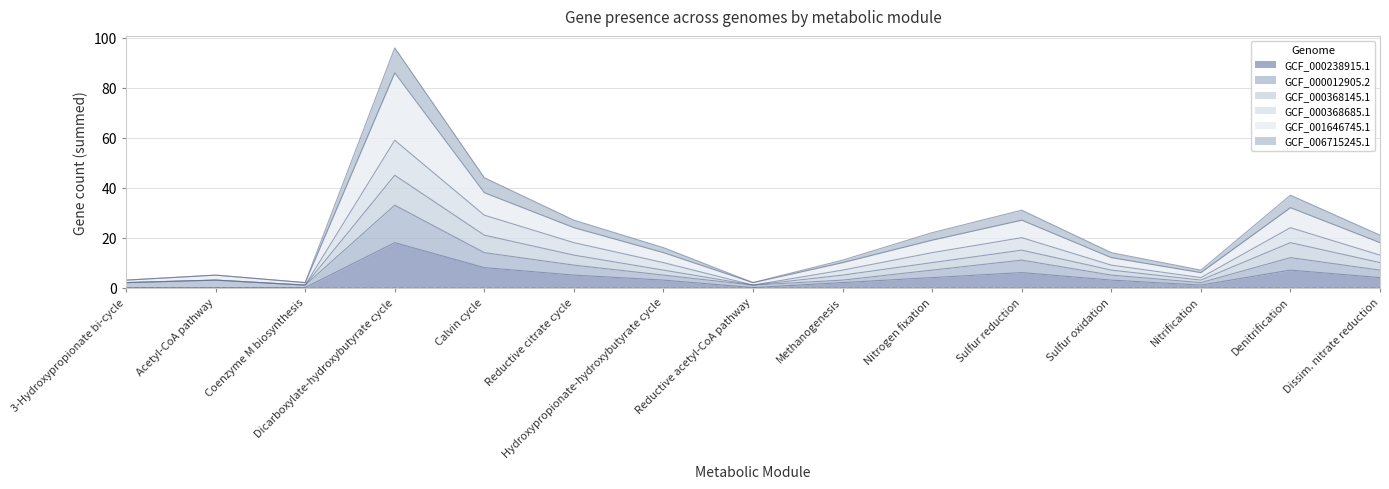

True or false: GCF_000368145.1 and GCF_000368685.1 cross at least once.

False